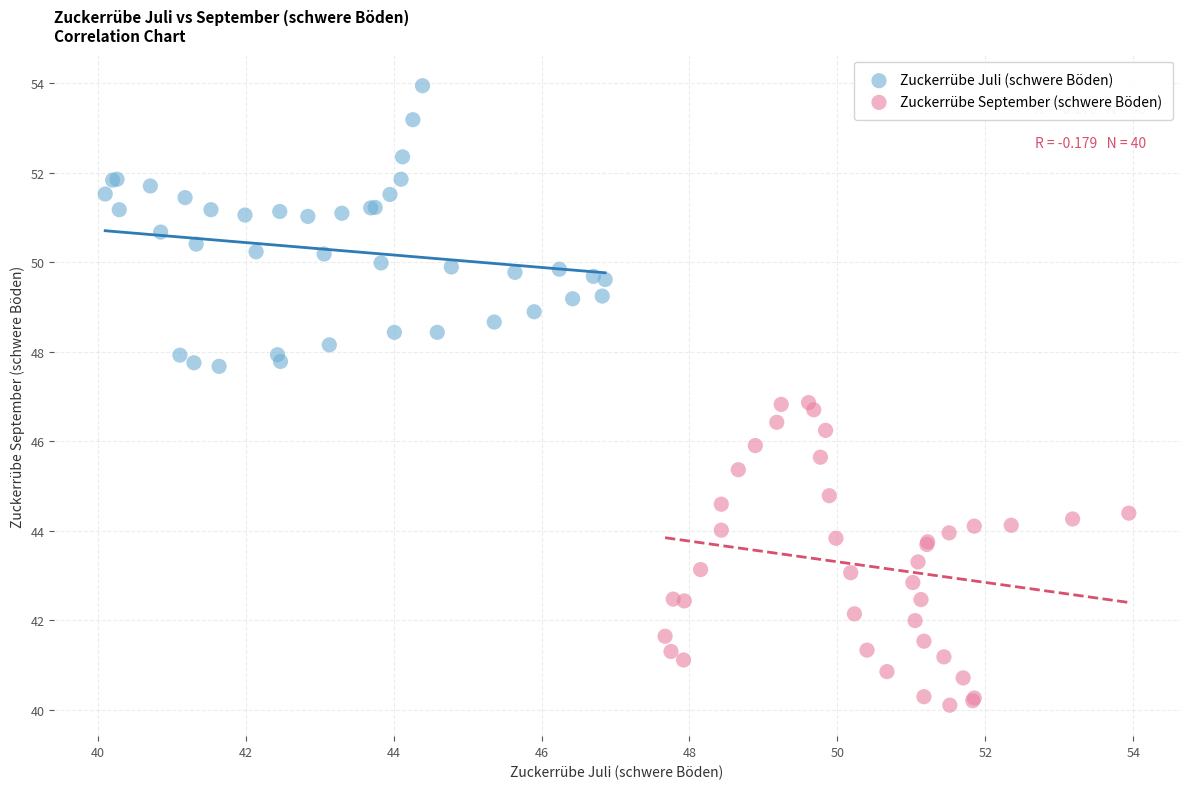

Which series reaches the maximum Y coordinate?

Zuckerrübe Juli (schwere Böden)